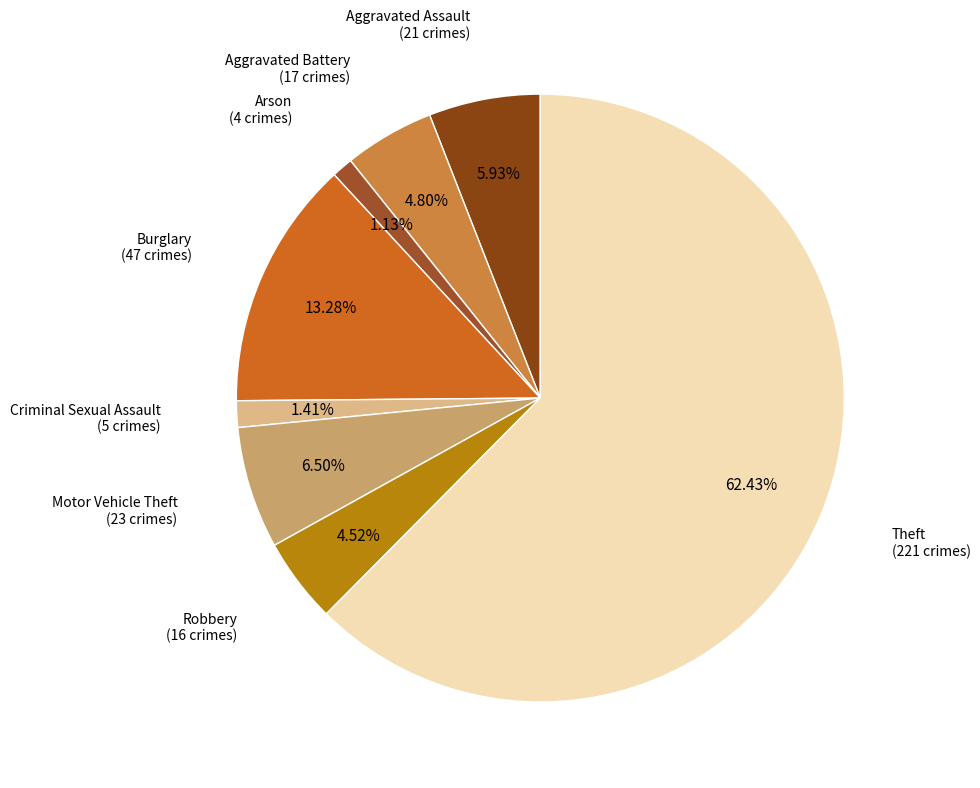

Does Theft represent more than half of the total?

Yes